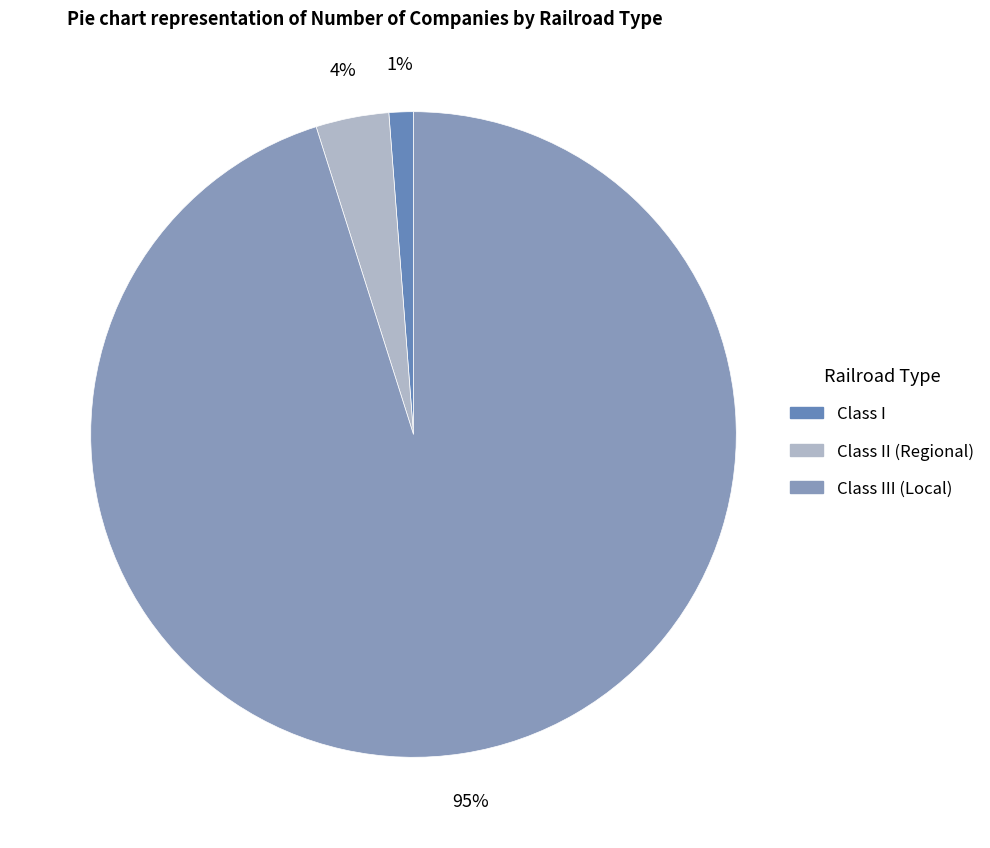

What is the total percentage of Class I and Class II (Regional)?

4.9%